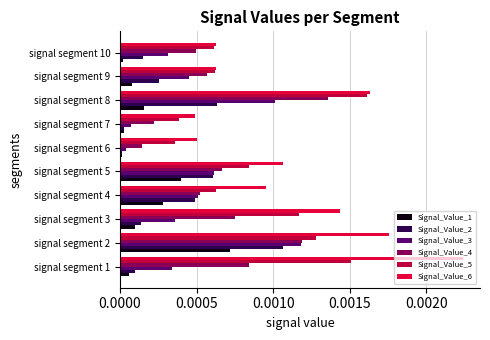

True or false: Signal_Value_3 has a value of 0.0 at signal segment 6.

True